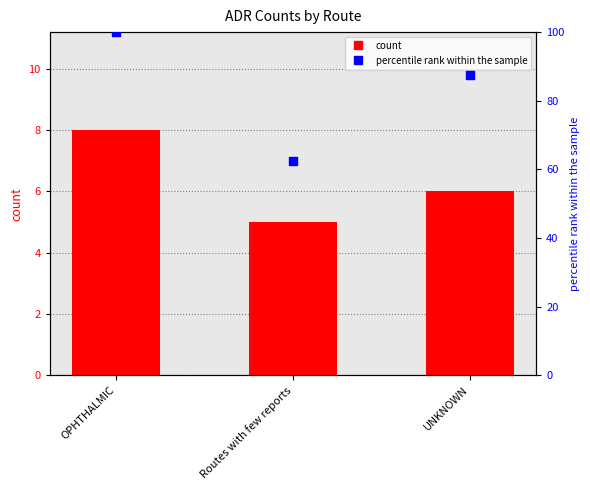

Which series contains the highest Y value?

percentile rank within the sample